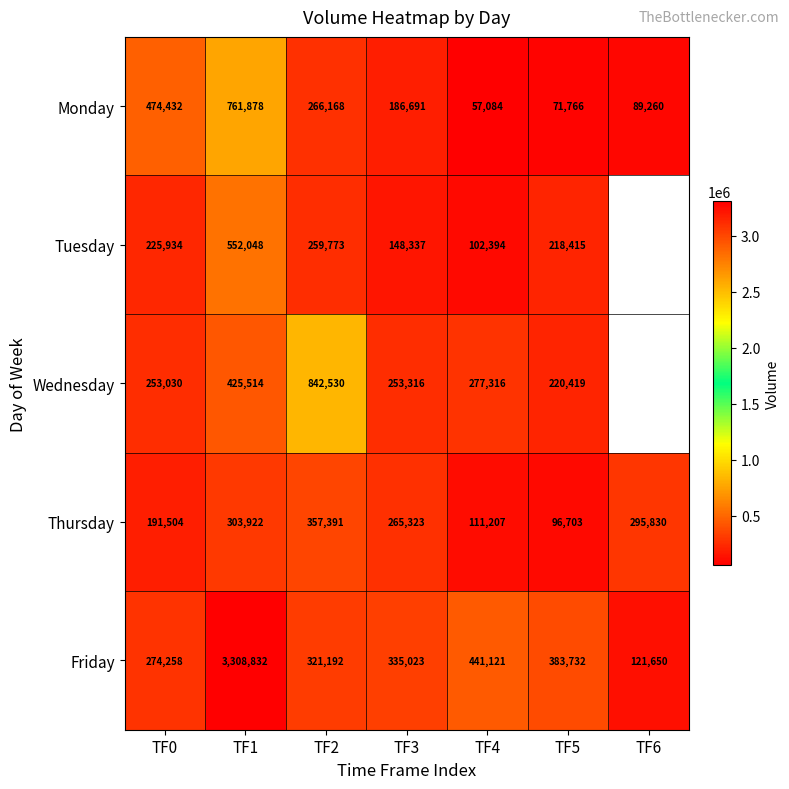

How many series are shown in this chart?

5